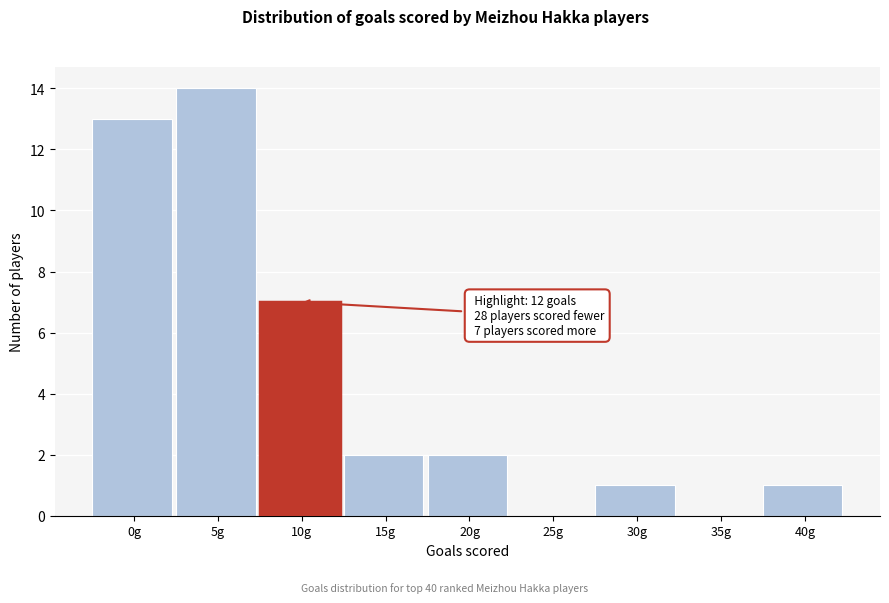

Reading right to left, extract all data points from this chart.

40g=1	35g=0	30g=1	25g=0	20g=2	15g=2	10g=7	5g=14	0g=13